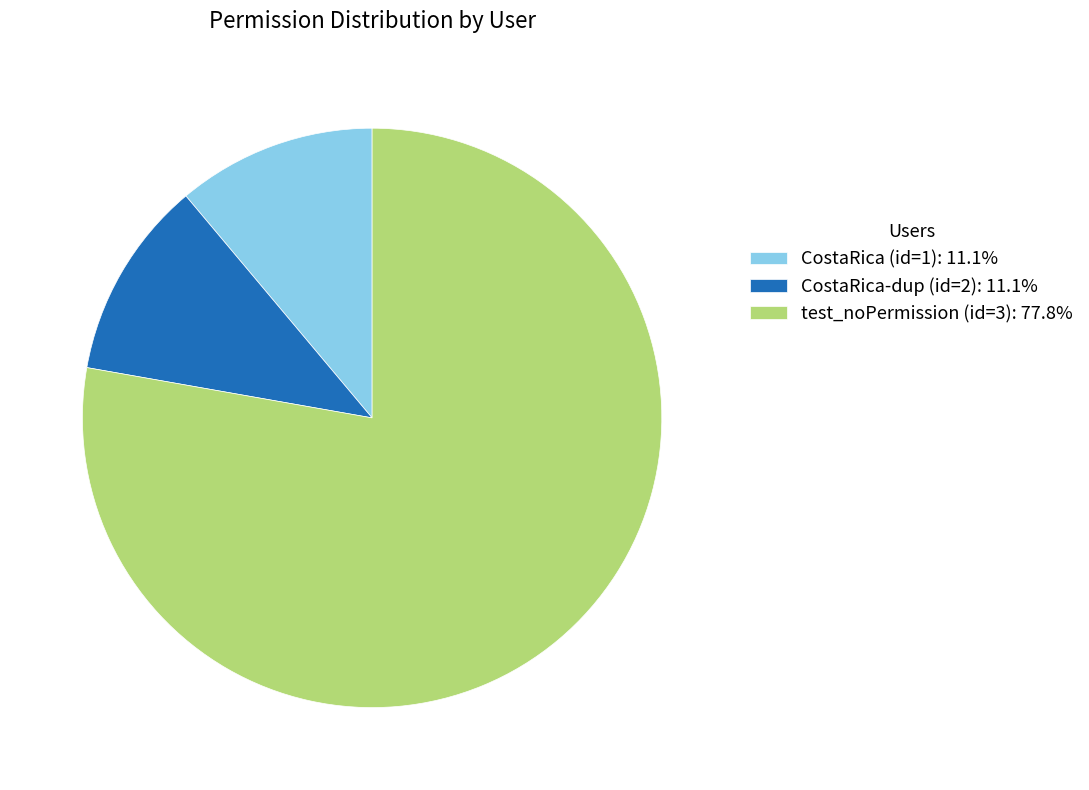

Which slice represents more than half of the pie?

test_noPermission (id=3)